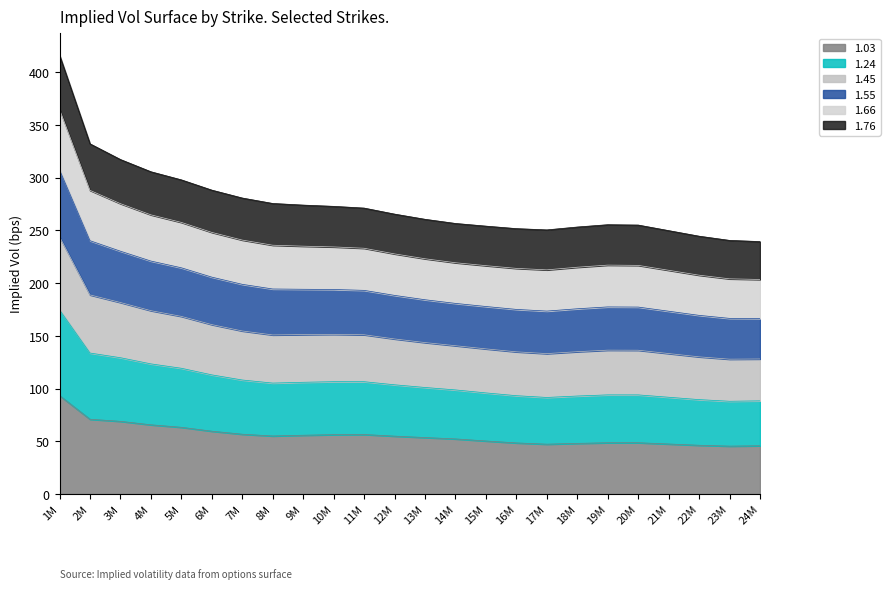

What is the maximum value for 1.03?

93.4